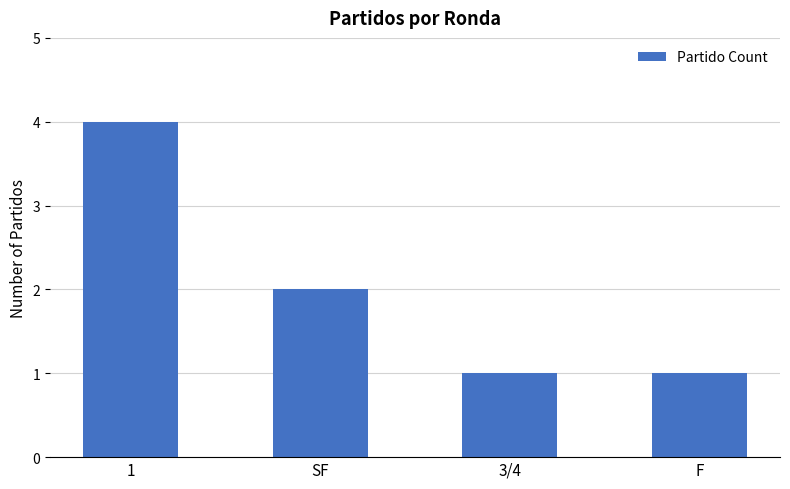

At which label does the data first exceed 2?

1